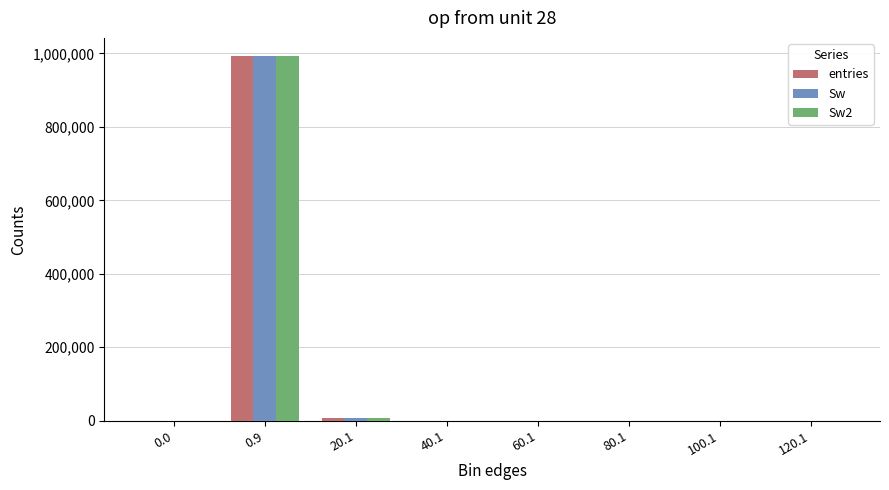

What is the sum of all entries values?

999998